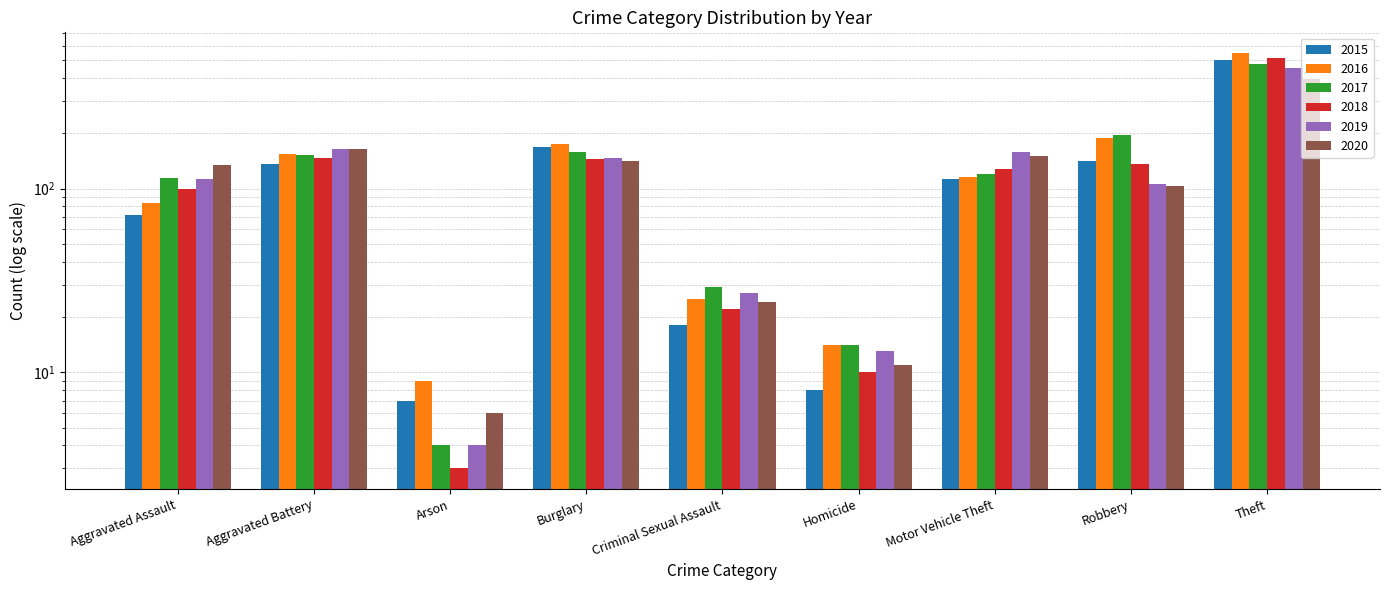

What is the label of the 5th bar from the right?

Criminal Sexual Assault